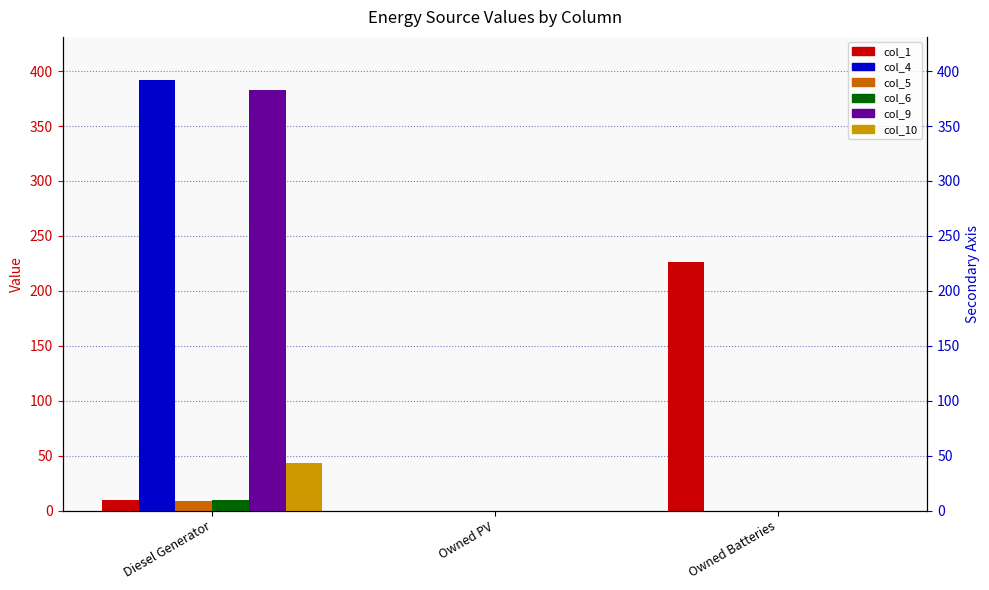

What is the average value of the col_6 series?

3